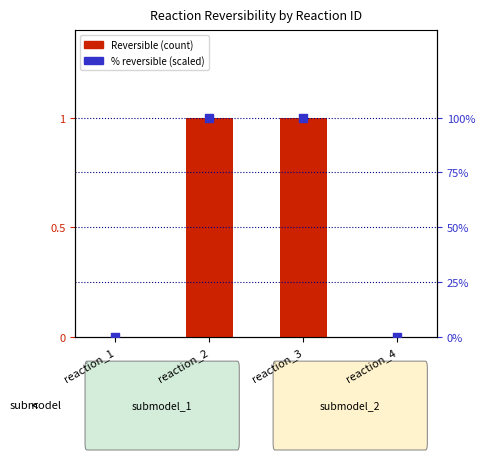

Which series contains the highest Y value?

% reversible (scaled)